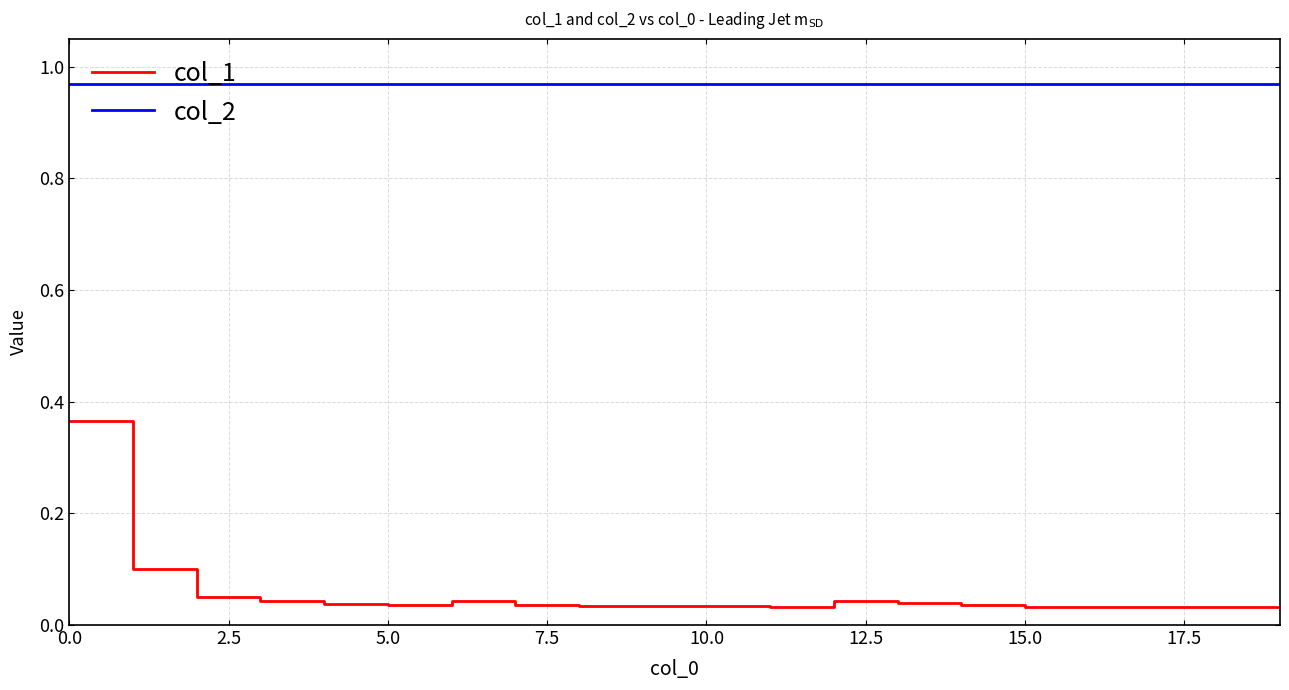

True or false: col_2 and col_1 cross at least once.

False